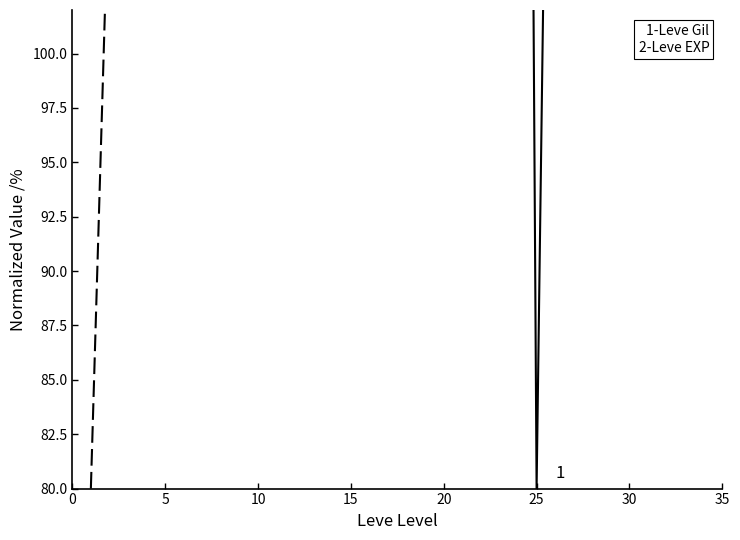

What is the minimum value shown in the chart?

80.0